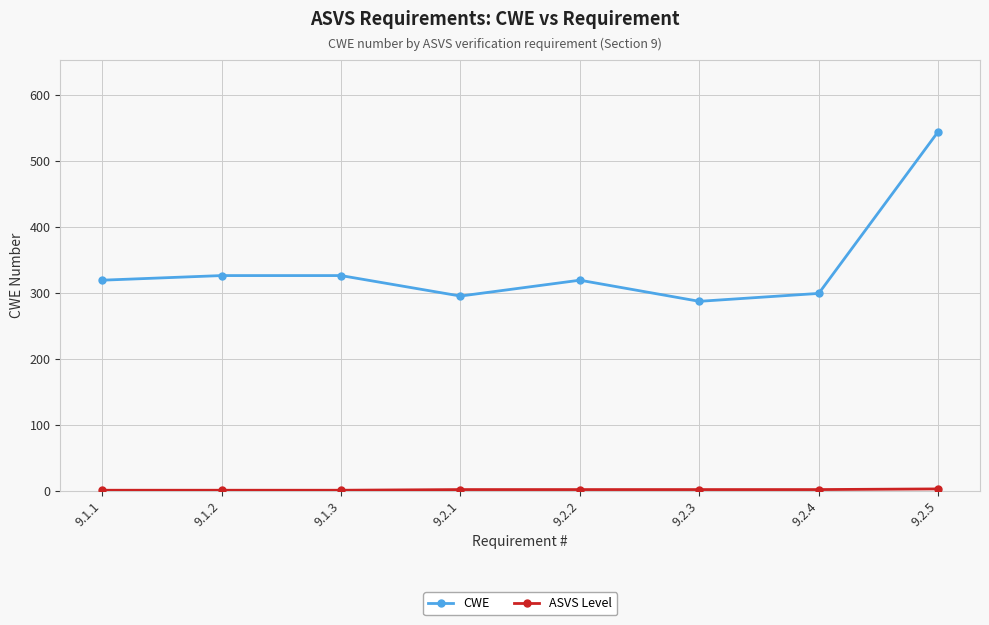

What is the maximum value for CWE?

544